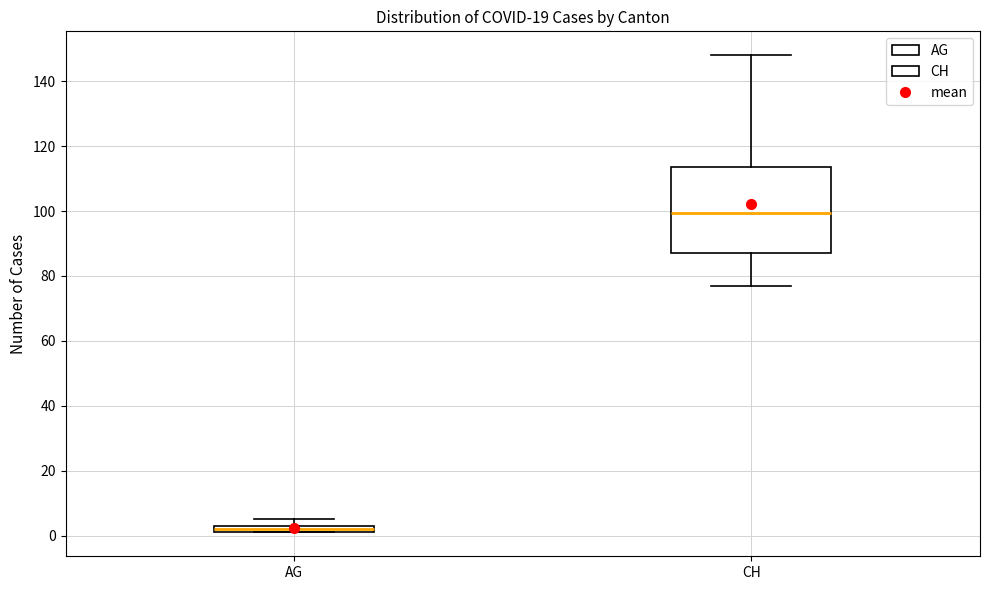

Where does the median line of the box for CH sit on the y-axis? The values are not printed on the chart, so give them approximately, as read against the axis.

100